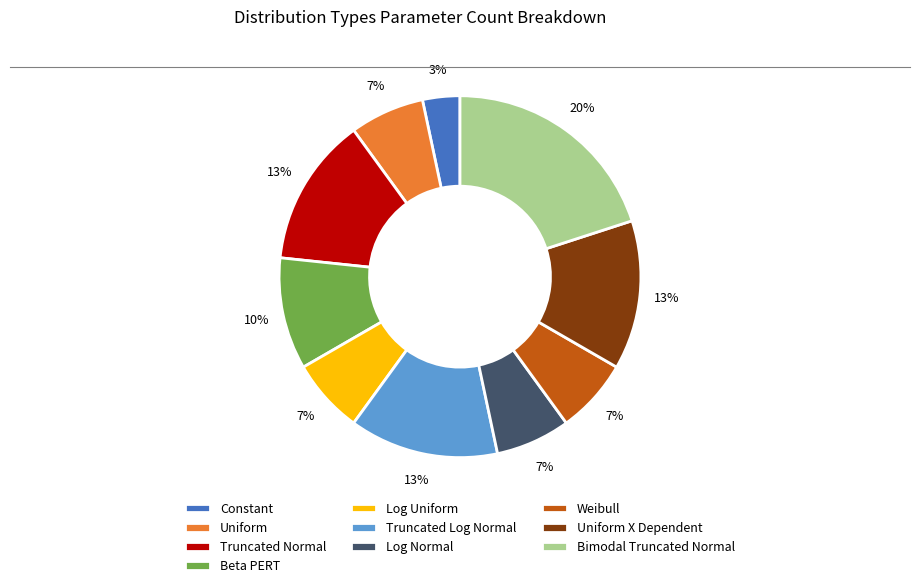

Combined, do Log Uniform and Truncated Normal account for over 50%?

No